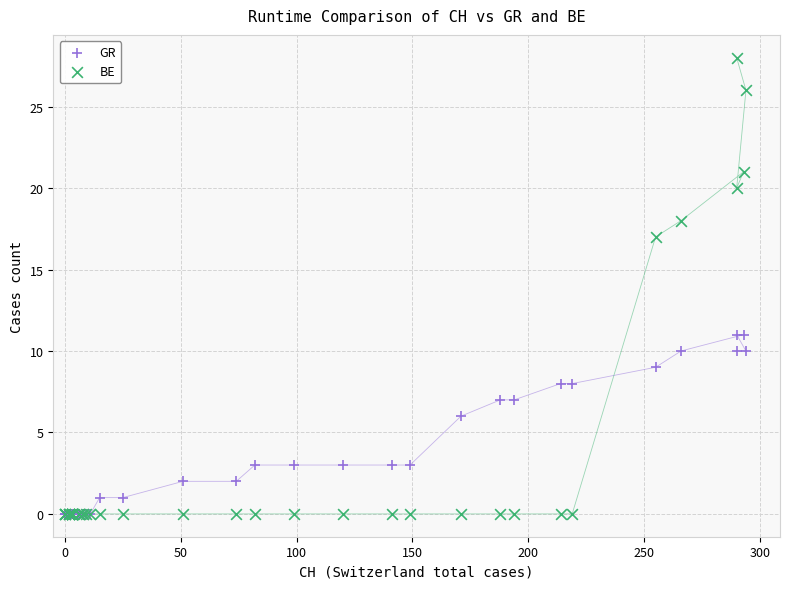

In the GR series, what Y value is closest to 5?

6